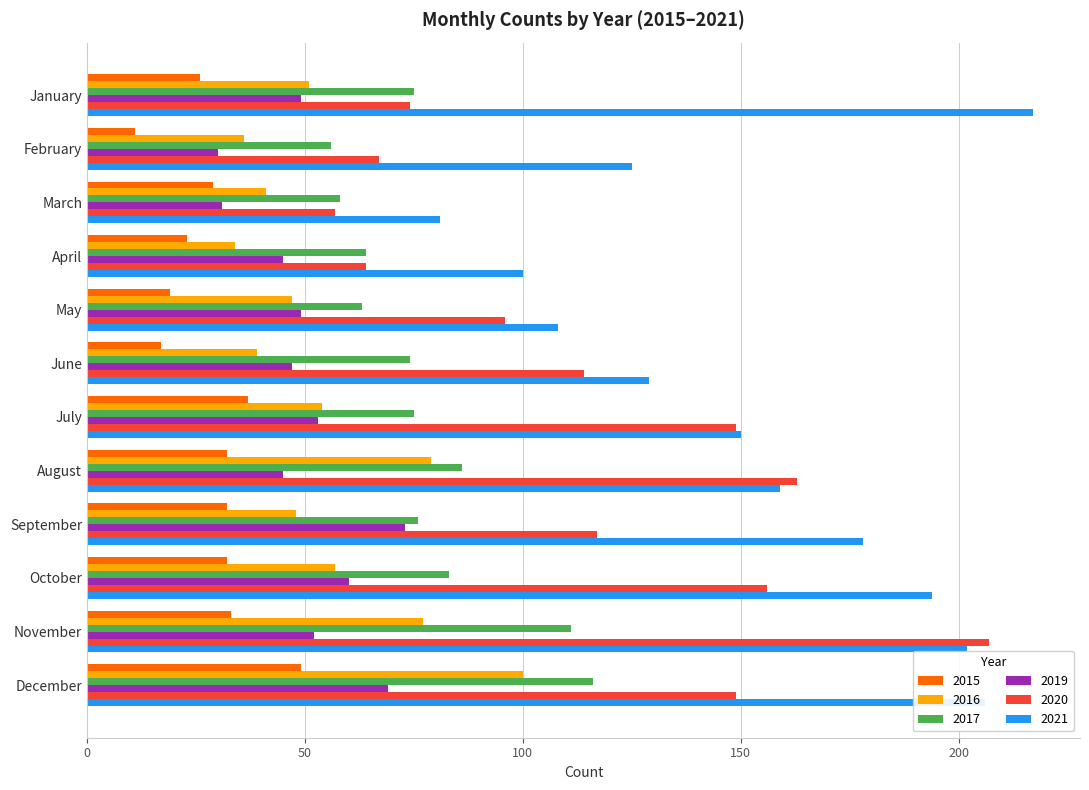

What is the total value across all series at January?

492